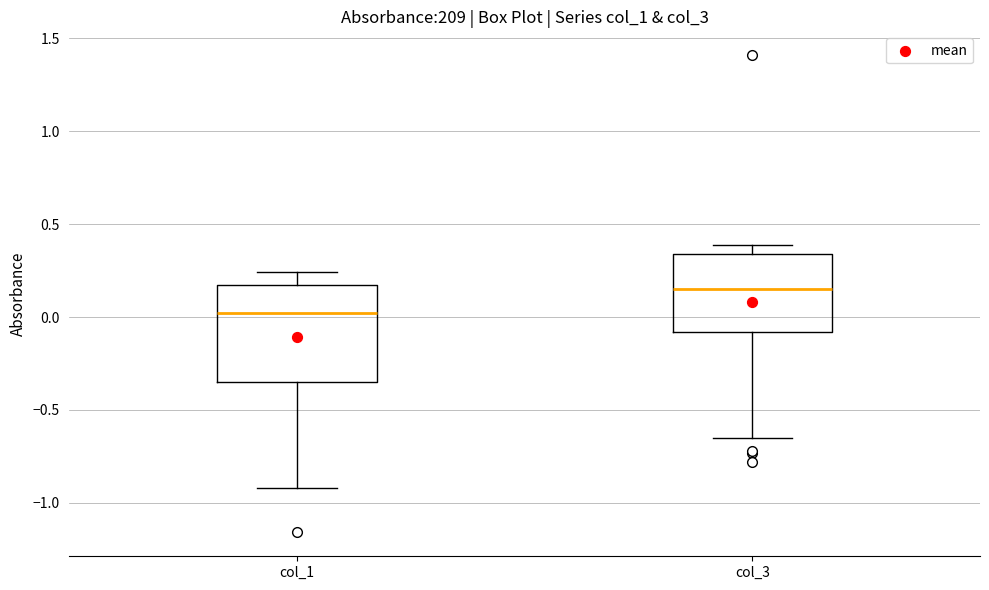

Reading left to right, transcribe this box plot: for each box, give where its median line is, the range the box spans, and where its two whiskers end, as read against the y-axis. The values are not printed on the chart, so give them approximately, as read against the axis.

col_1: median 0.00, box -0.35 to 0.15, whiskers -0.90 to 0.25
col_3: median 0.15, box -0.10 to 0.35, whiskers -0.65 to 0.40